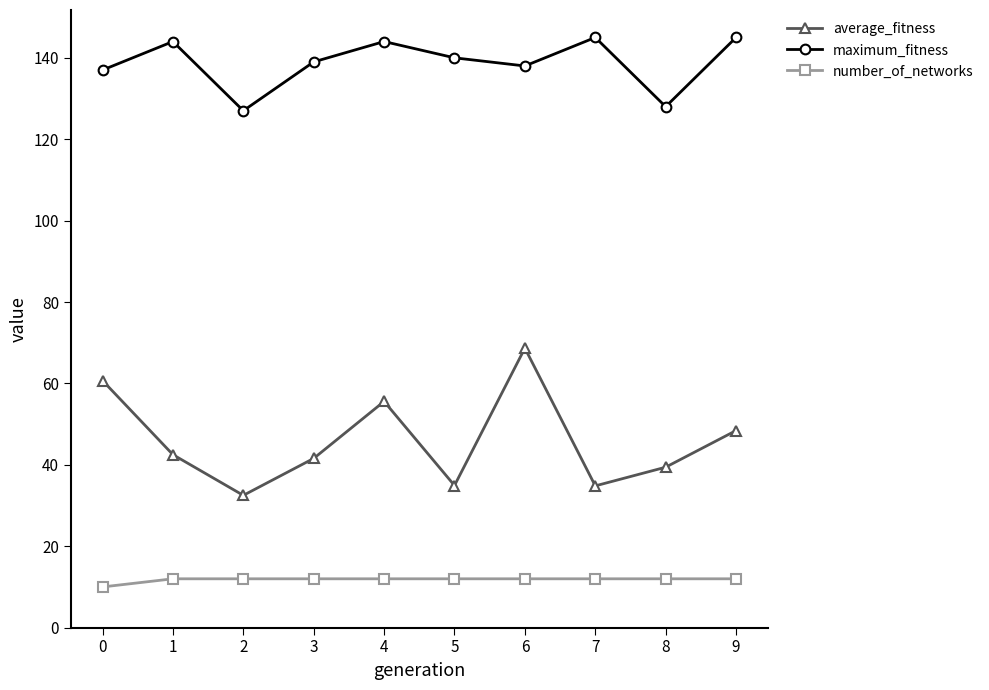

At which category is the sum across all series the highest?

6